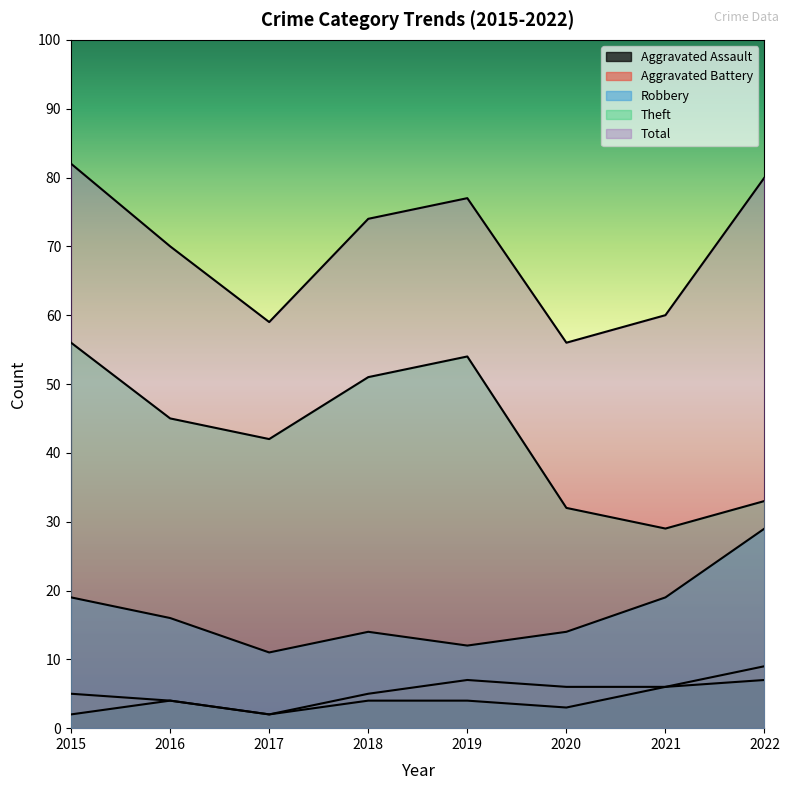

Rank the categories by Aggravated Battery value from highest to lowest.

2022, 2019, 2020, 2021, 2015, 2018, 2016, 2017